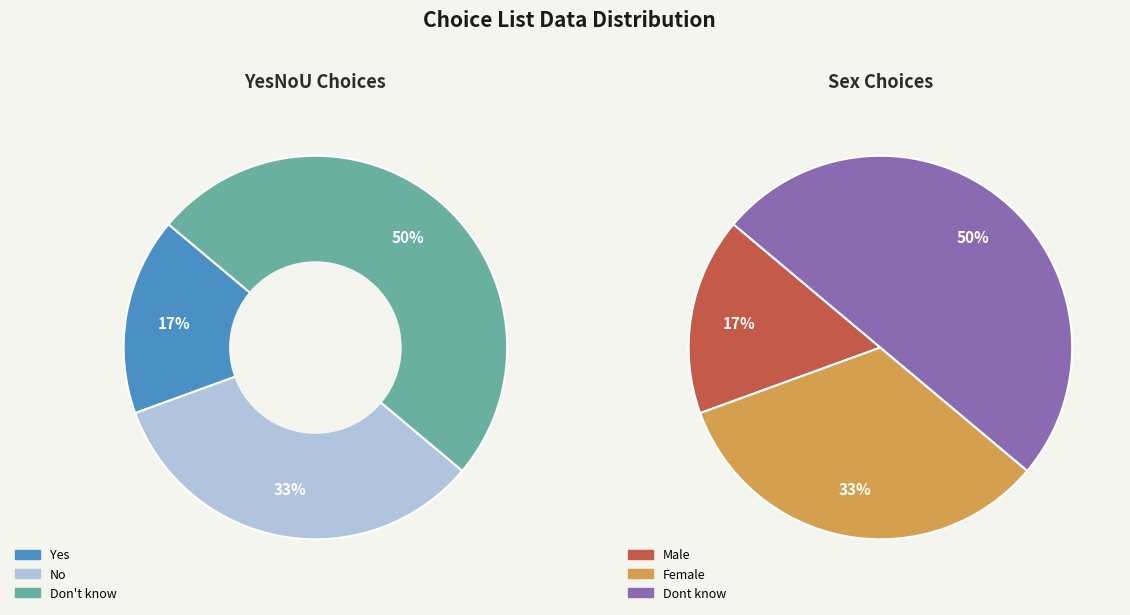

Which slice is the smallest?

Yes